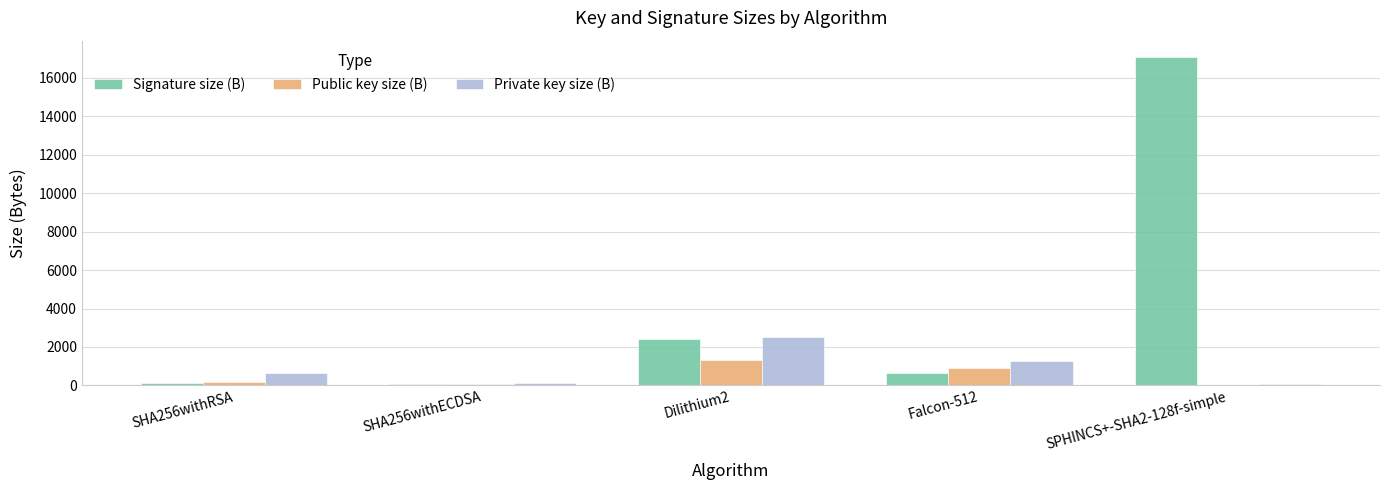

What is the sum of all Public key size (B) values?

2494